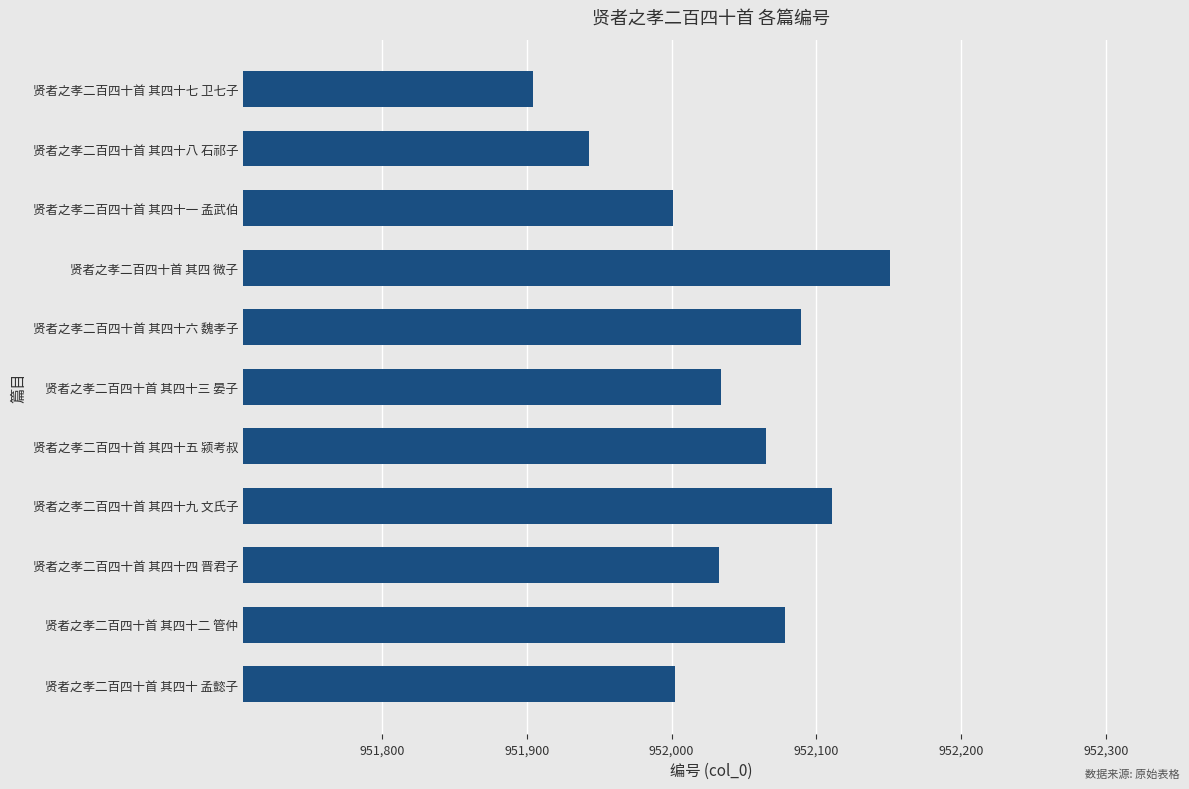

At which category does the chart reach its minimum across all series?

贤者之孝二百四十首 其四十七 卫七子